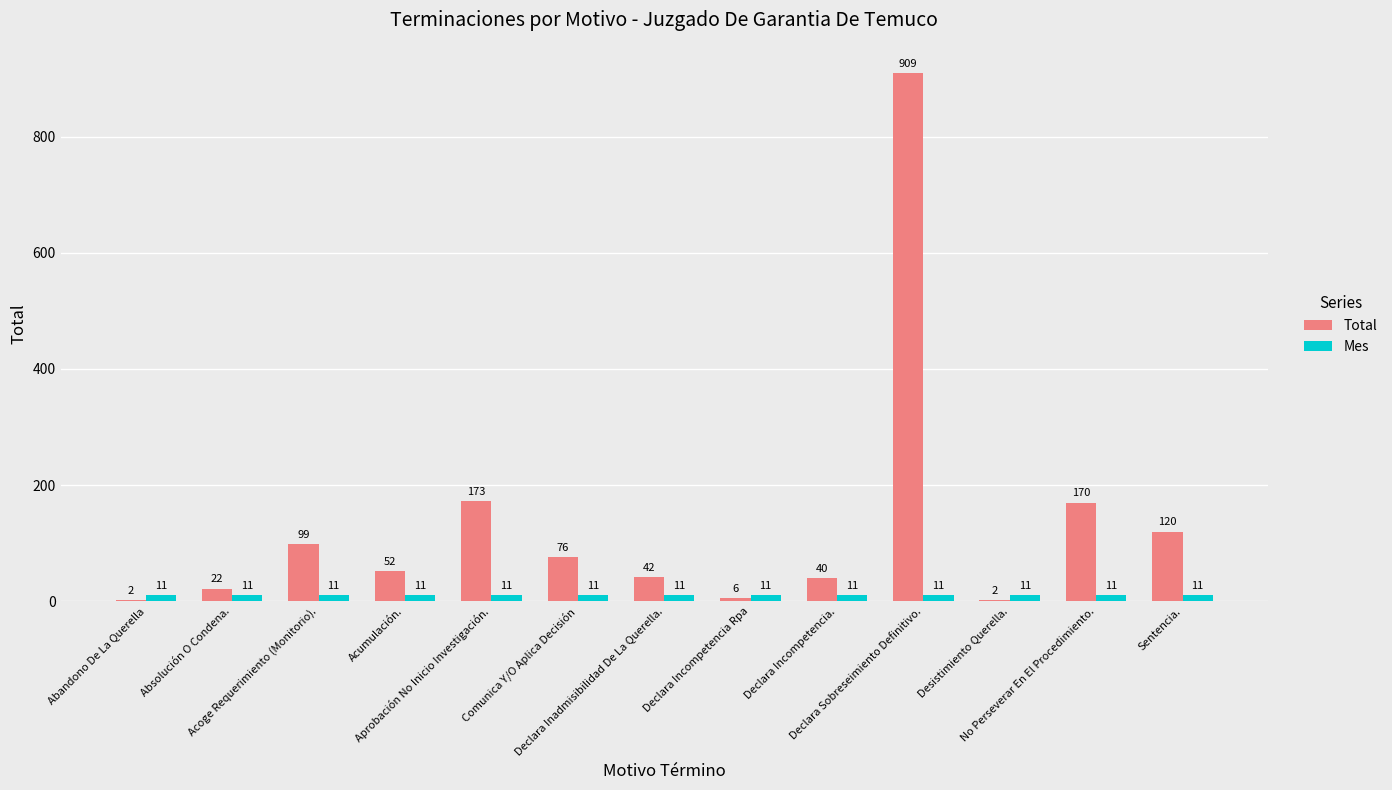

Which series has the largest range (max minus min)?

Total